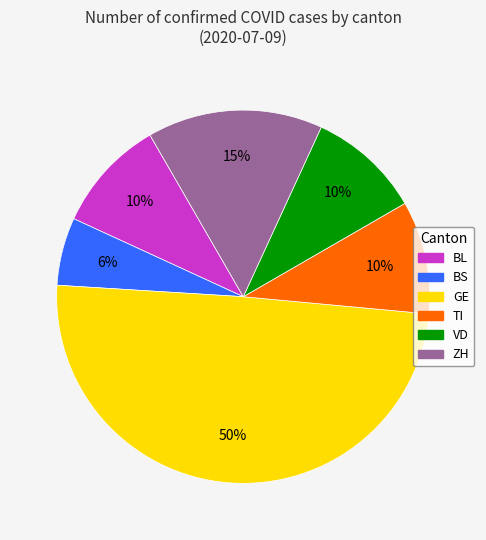

Count the number of slices in the pie.

6